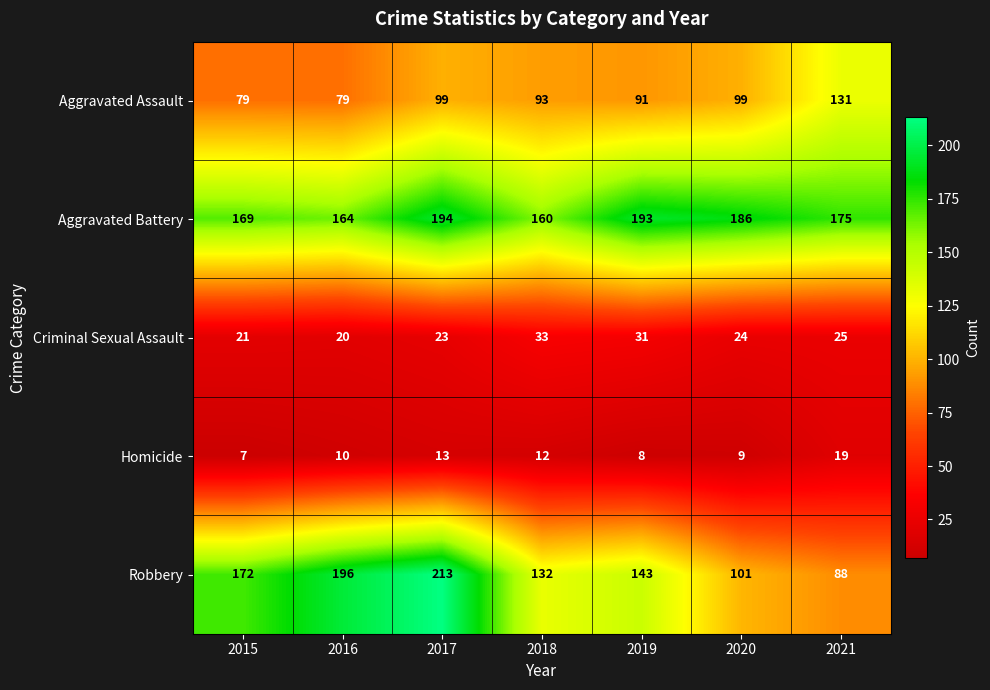

Is it true that Aggravated Assault equals 53 at 2018?

False